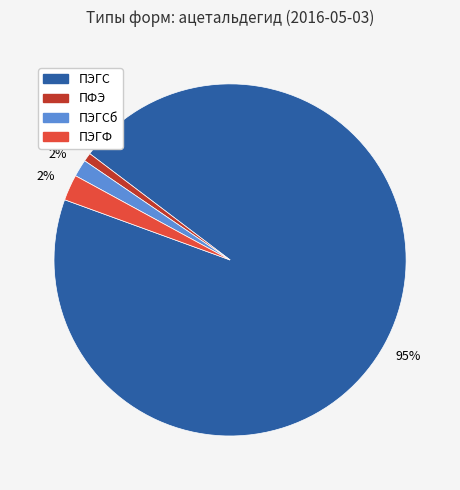

Does any single category account for the majority?

Yes